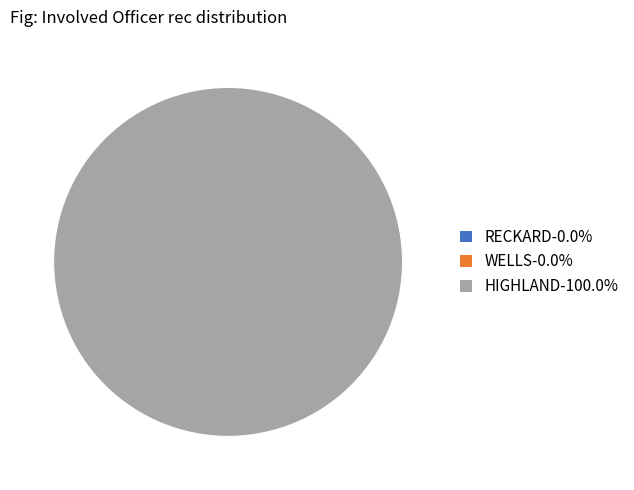

Between RECKARD and HIGHLAND, which is larger?

HIGHLAND